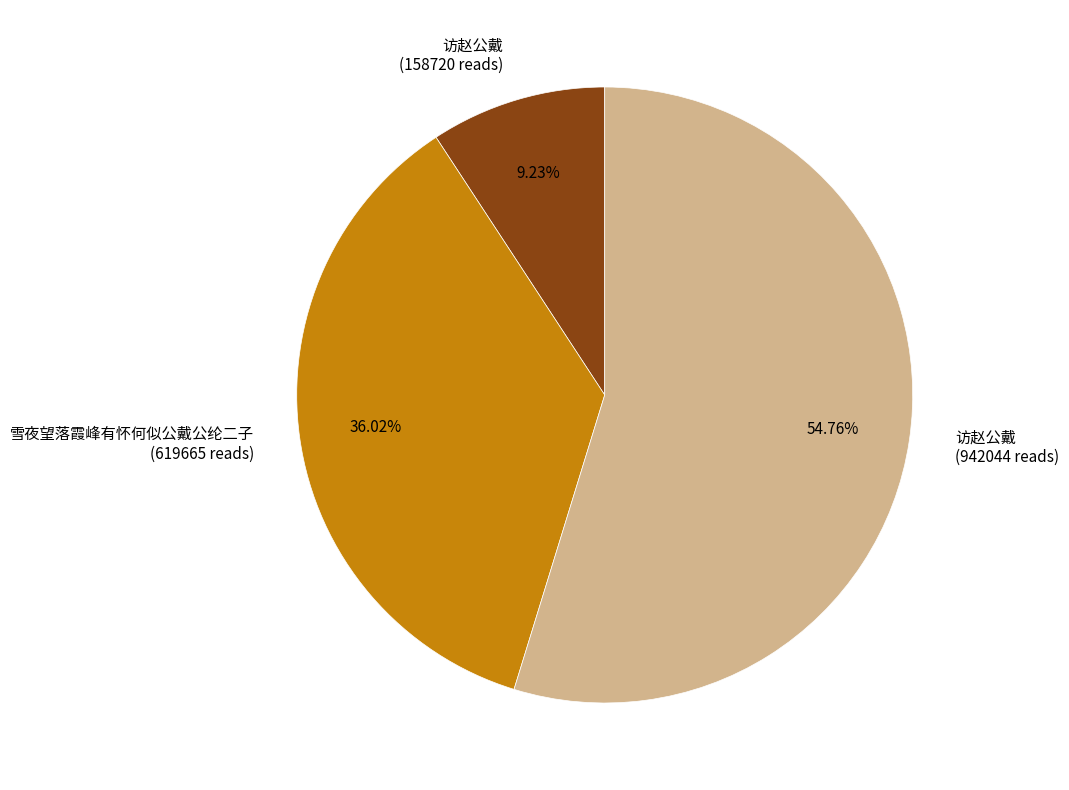

Which slice is the largest?

访赵公戴 (942044 reads)